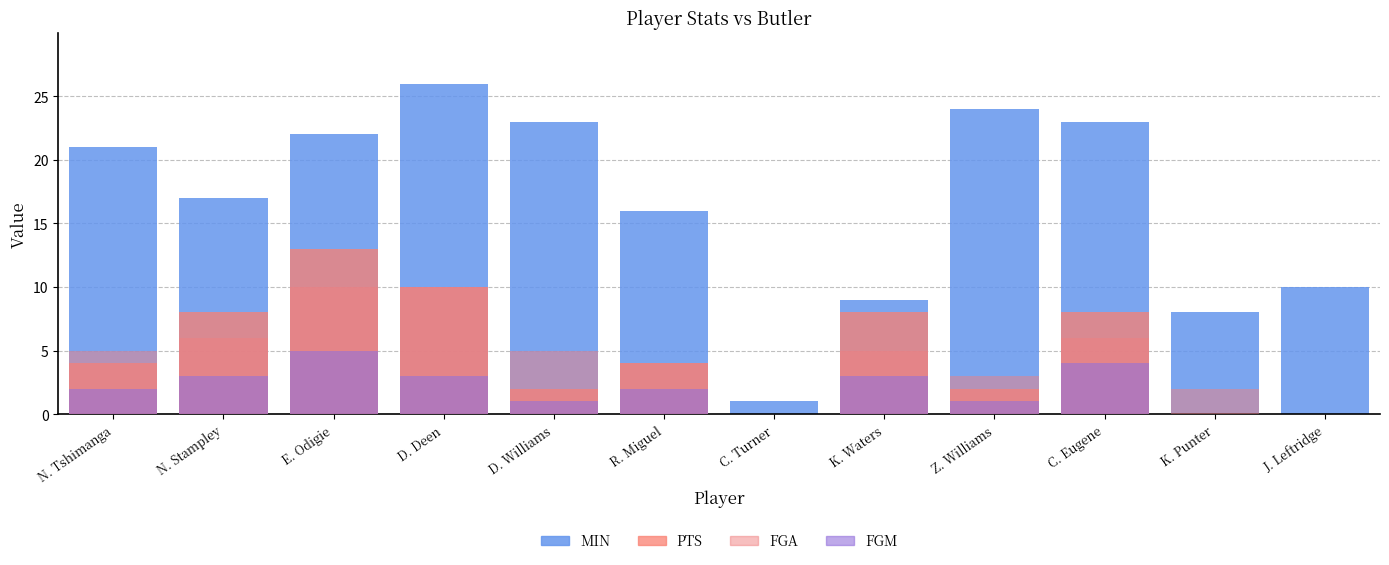

Count the FGM values in the range 1 to 3.

7